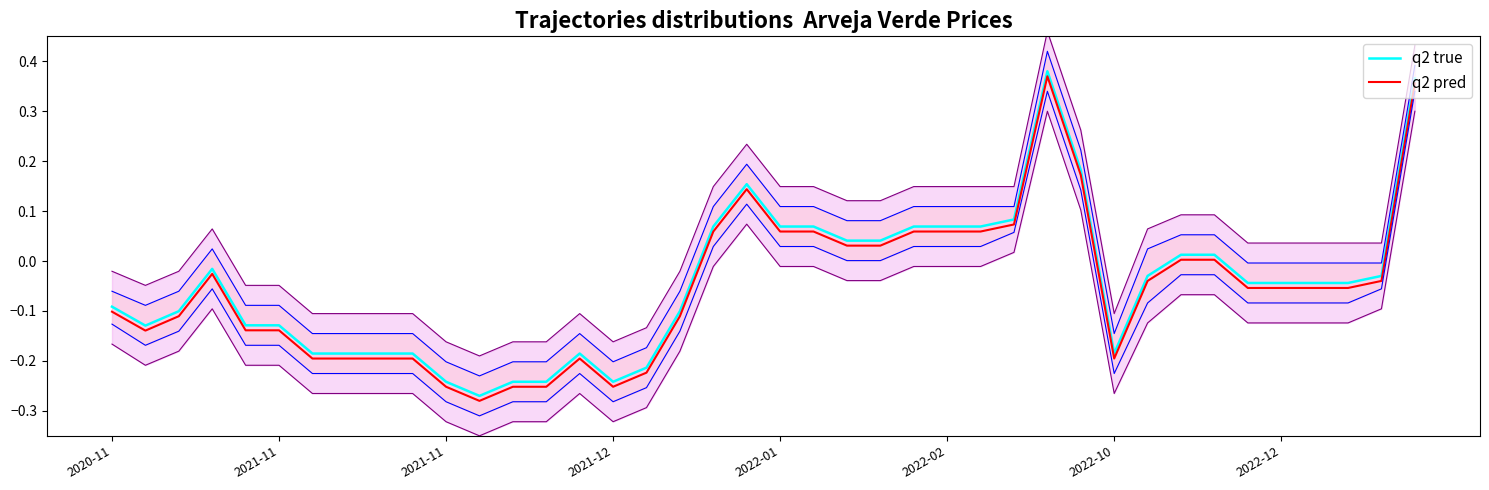

Which series has the widest spread of values?

q2 true